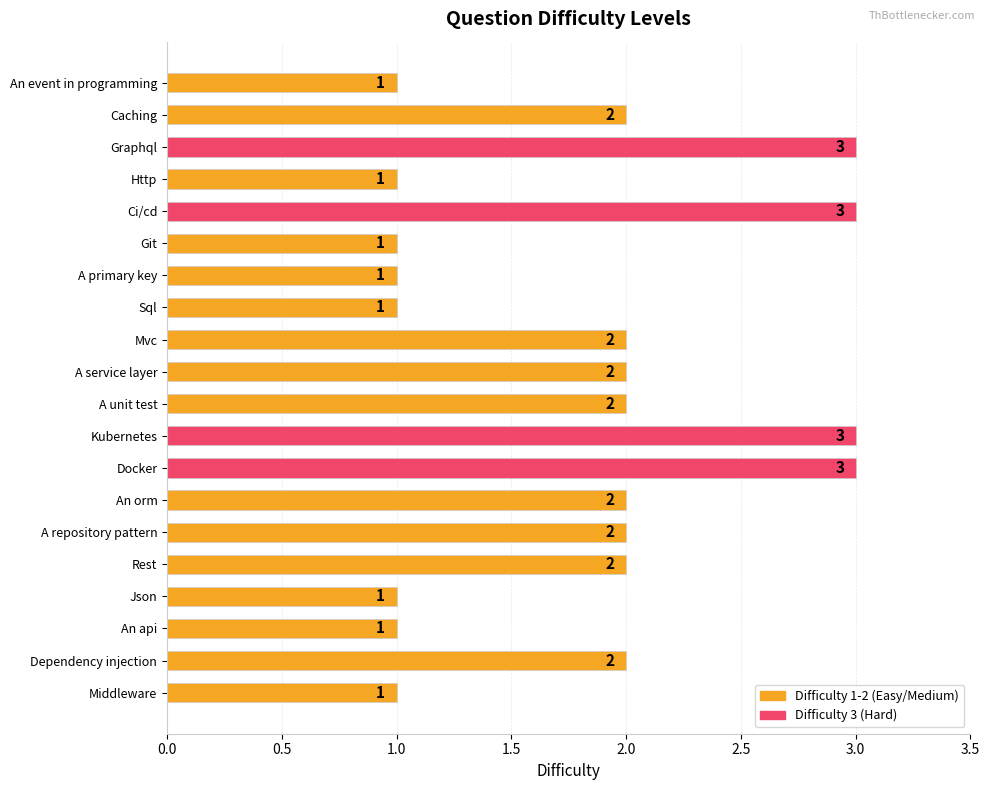

Does the chart contain any negative values?

No